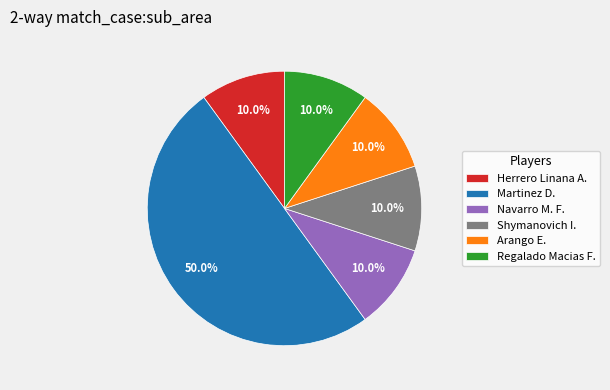

To the nearest percent, what percentage of the pie is Martinez D.?

50%